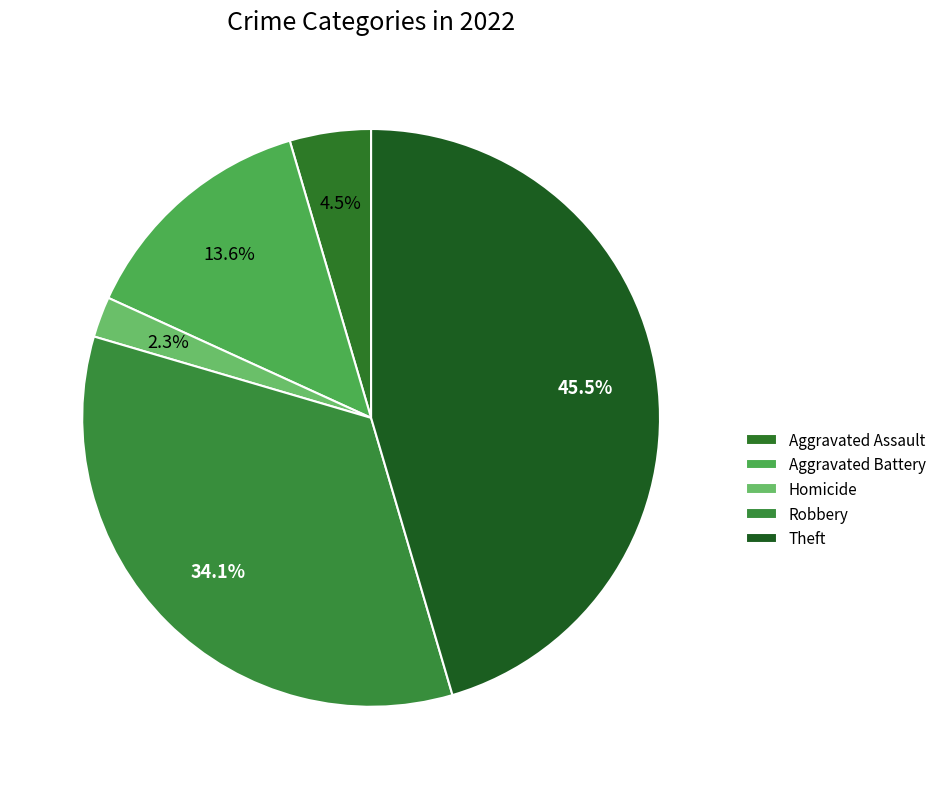

Does any single category account for the majority?

No